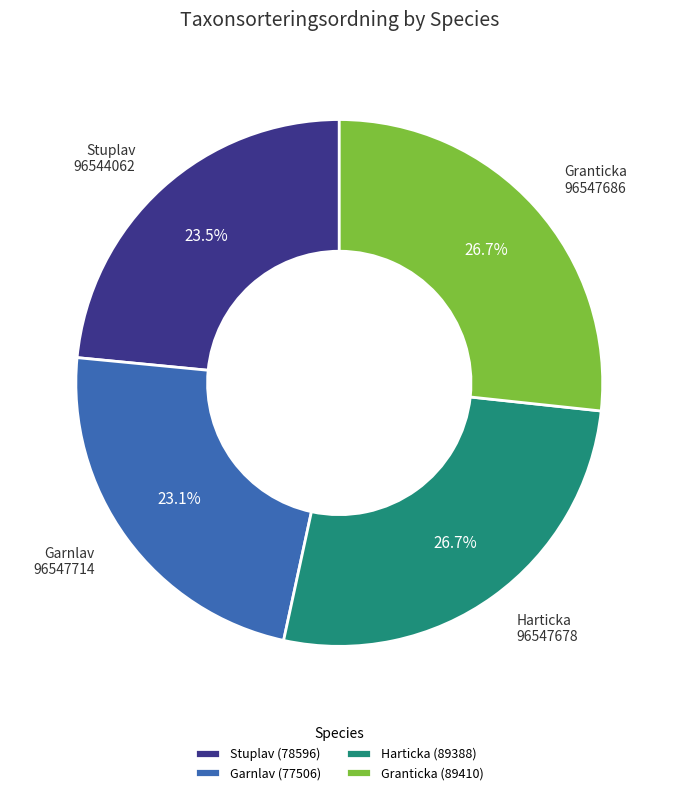

Which has a higher value, Stuplav (78596) or Harticka (89388)?

Harticka (89388)